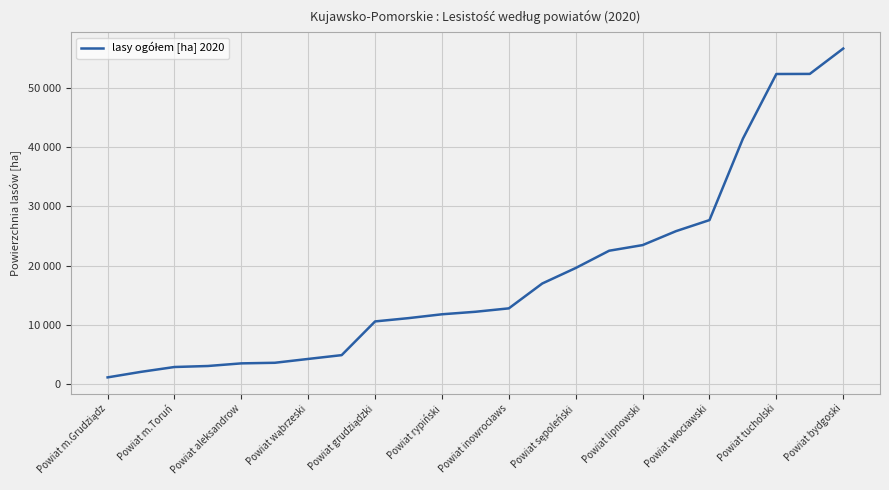

Reading left to right, extract all data points from this chart.

1098.7	2034.0	2851.8	3020.9	3465.8	3565.3	4215.0	4856.8	10553.8	11109.5	11758.8	12182.5	12760.1	16962.5	19579.3	22496.6	23446.6	25805.7	27671.5	41429.0	52353.1	52369.2	56654.0